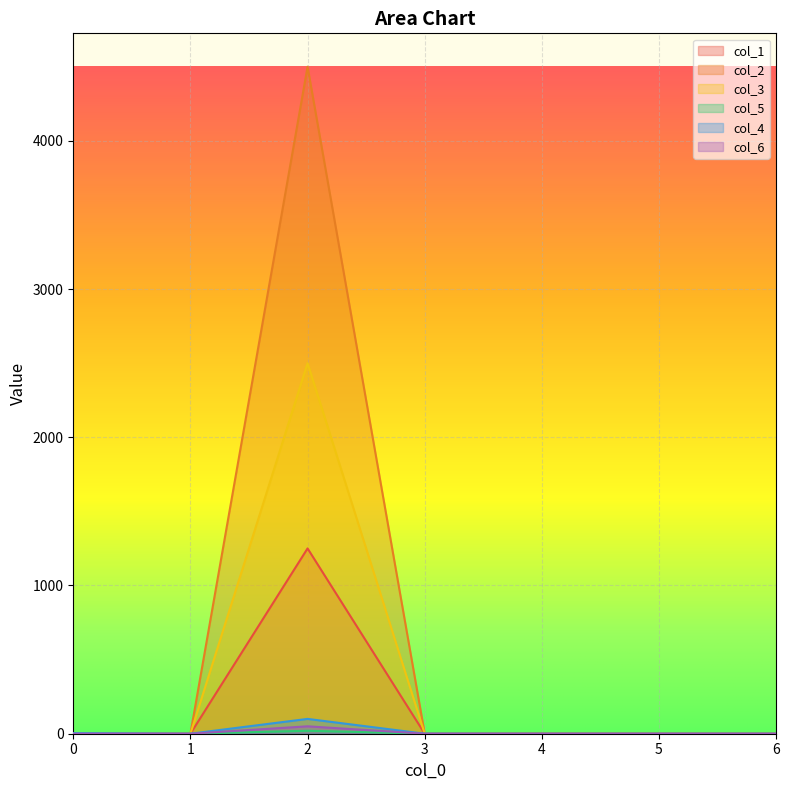

Does the chart display data point markers on the line(s)?

No